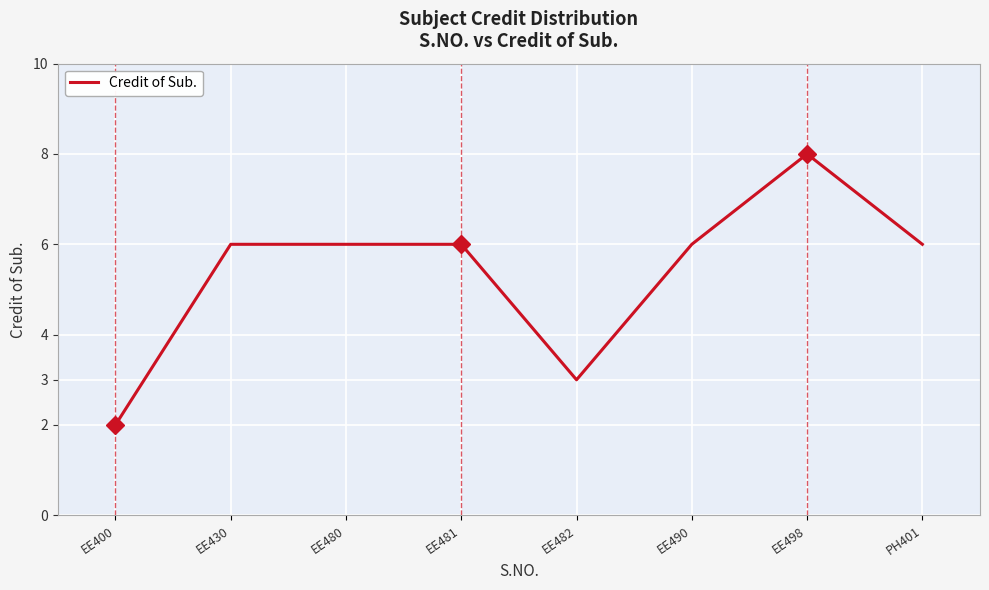

What is the approximate value at EE482?

3